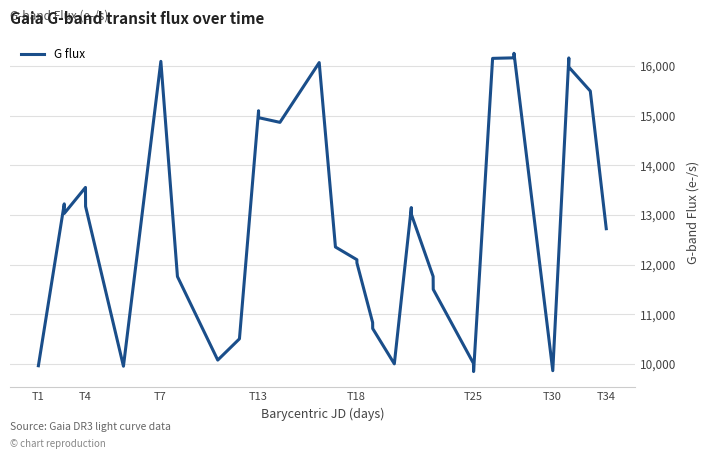

What is the maximum value shown in the chart?

16255.9